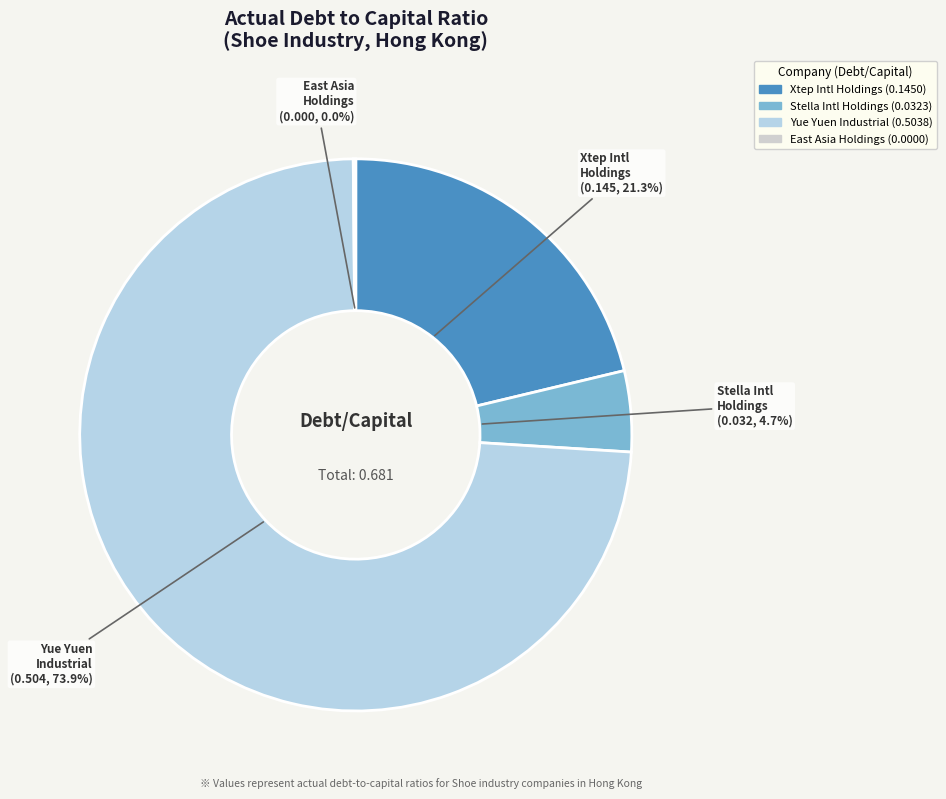

Is it true that Stella International Holdings Limited is 1% of the pie?

False